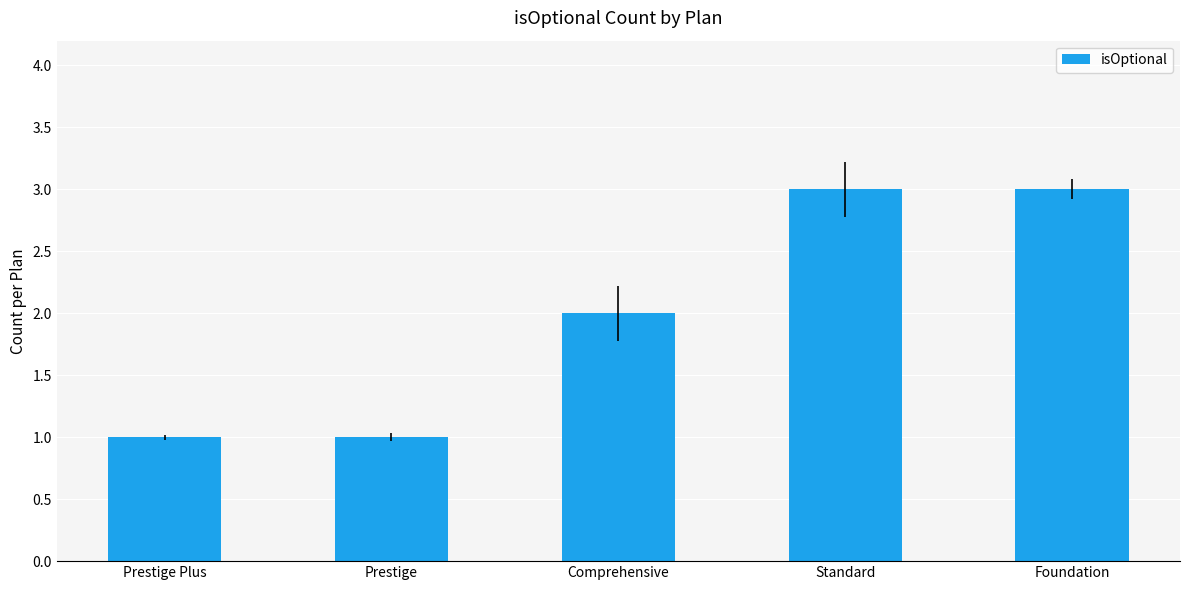

What is the label of the 4th bar from the left?

Standard